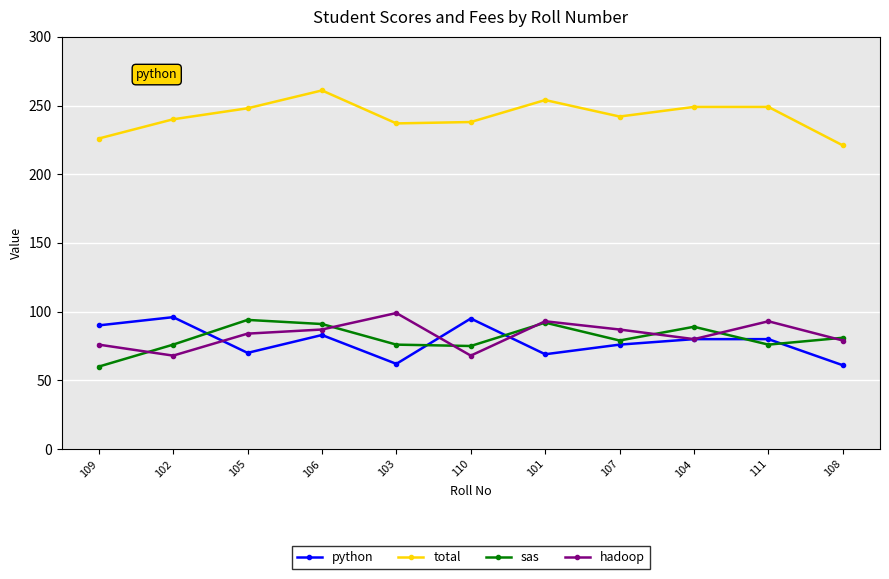

True or false: python has more than 2 interior local peaks.

True